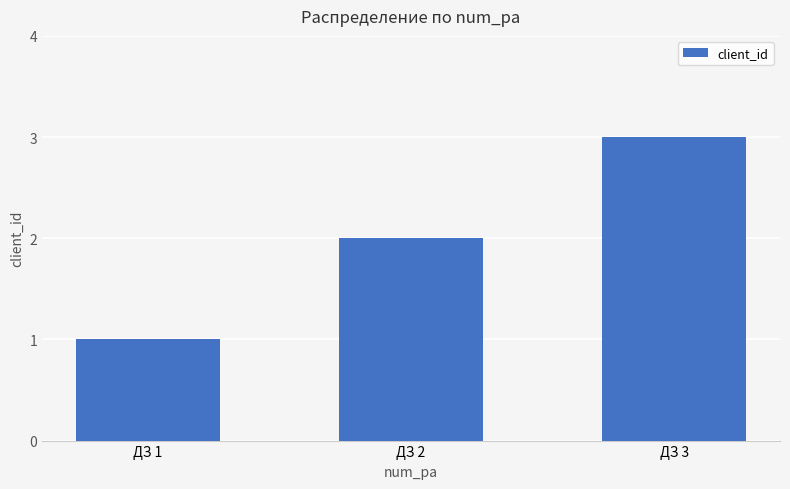

What is the difference between the second highest and minimum values?

1